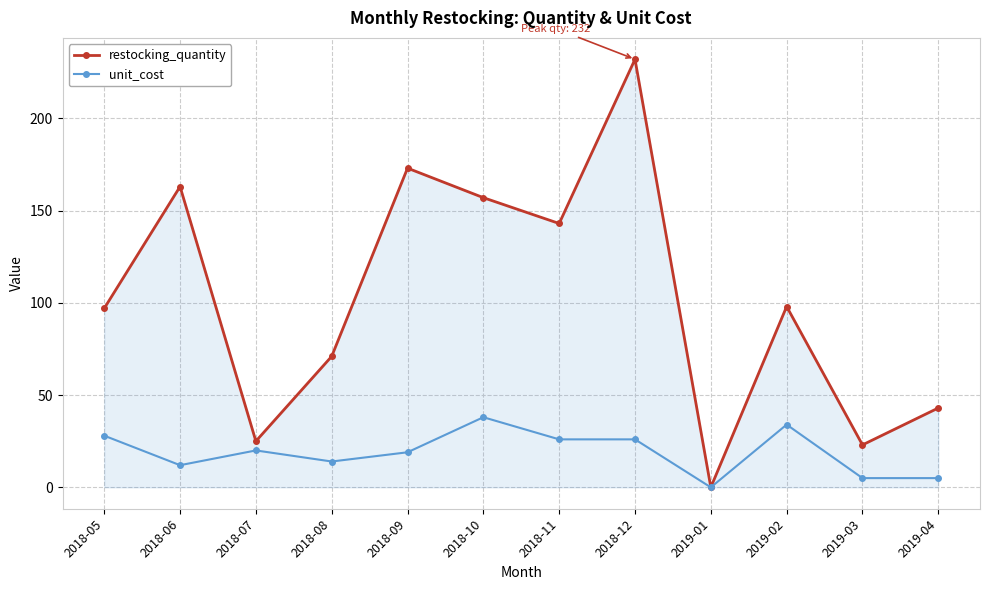

At which category is the sum across all series the highest?

2018-12